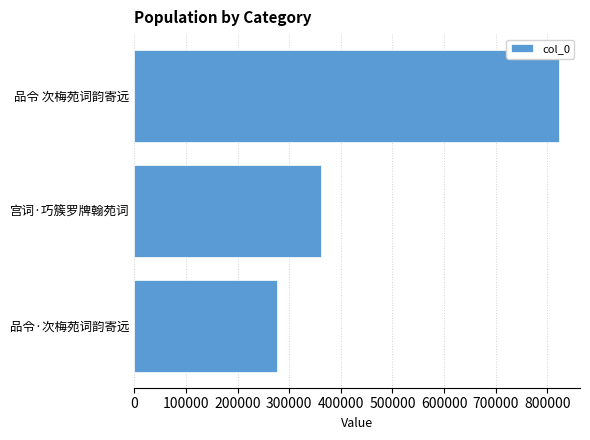

Is it true that the value at 品令 次梅苑词韵寄远 is 536816?

False